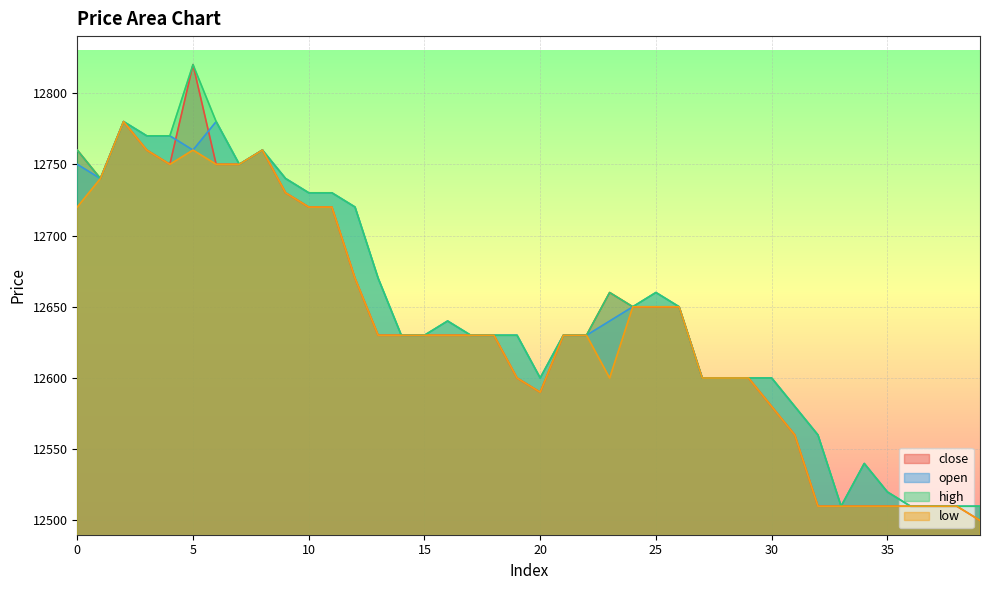

What is the highest value of the open series?

12780